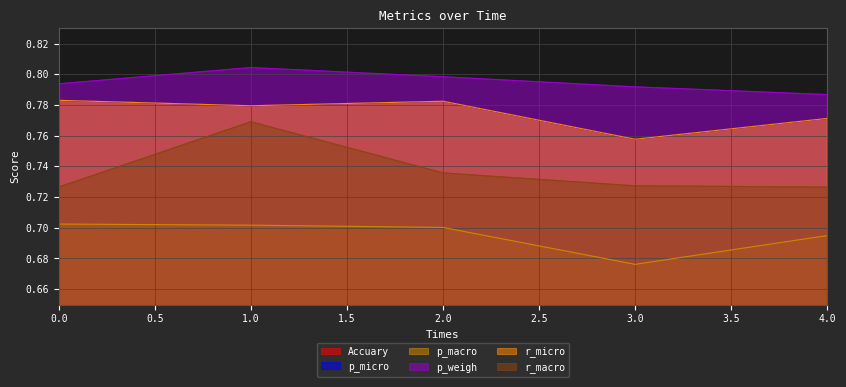

Which category has the highest value across all series?

1